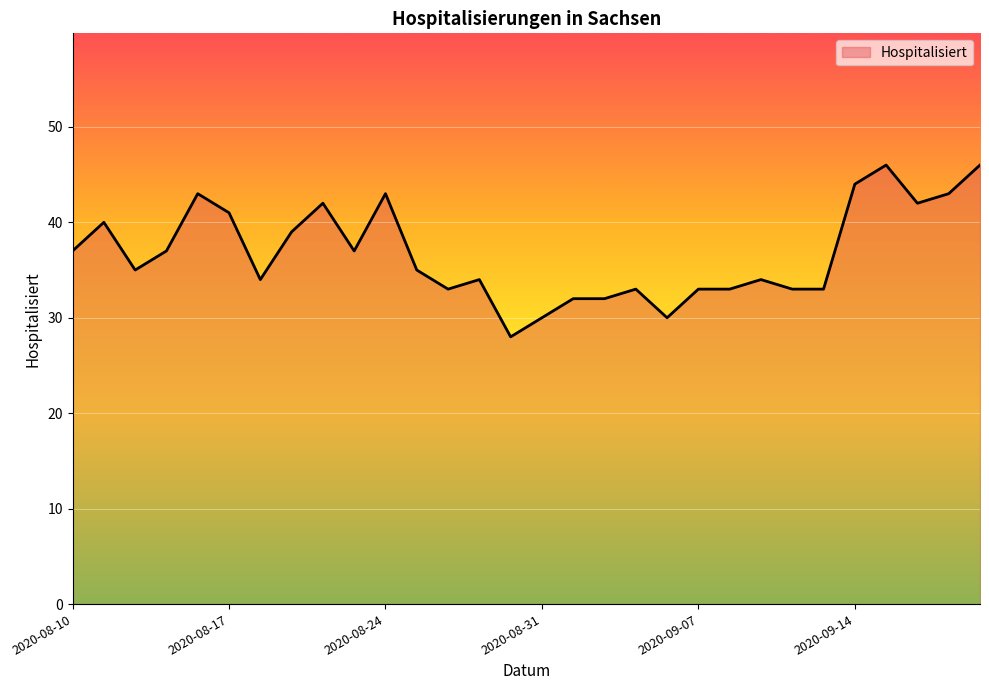

What is the maximum value shown in the chart?

46